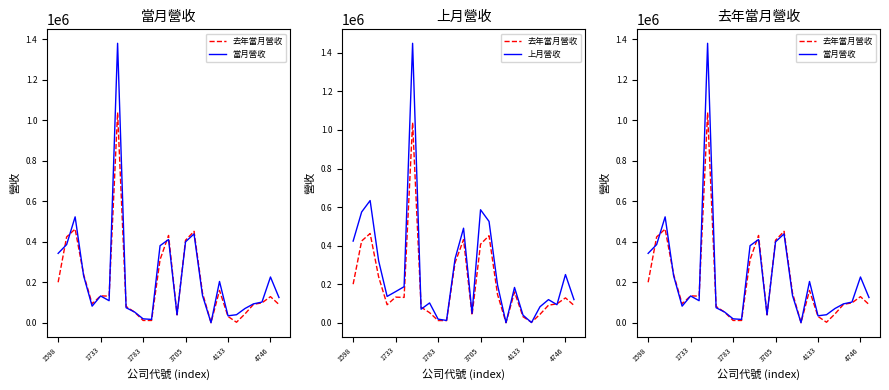

What value does the 去年當月營收 series have at 7?

1038648